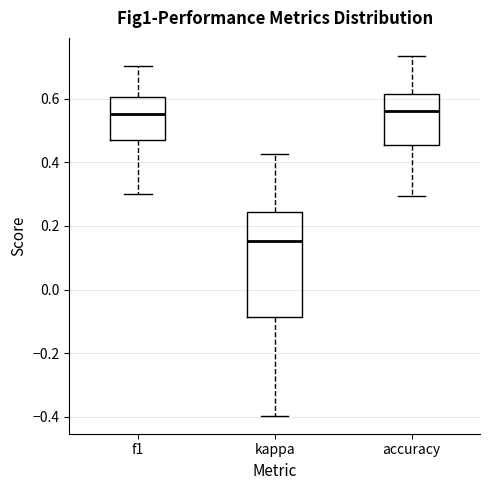

Reading left to right, transcribe this box plot: for each box, give where its median line is, the range the box spans, and where its two whiskers end, as read against the y-axis. The values are not printed on the chart, so give them approximately, as read against the axis.

f1: median 0.56, box 0.46 to 0.60, whiskers 0.30 to 0.70
kappa: median 0.16, box -0.08 to 0.24, whiskers -0.40 to 0.42
accuracy: median 0.56, box 0.46 to 0.62, whiskers 0.30 to 0.74